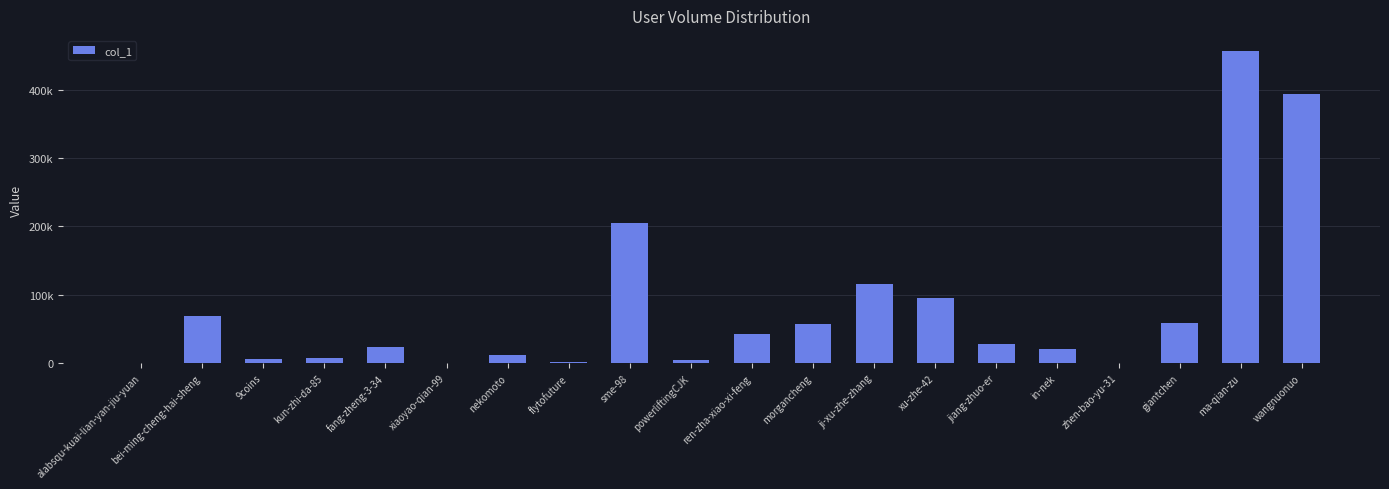

What is the difference between the second highest and second lowest values?

393713